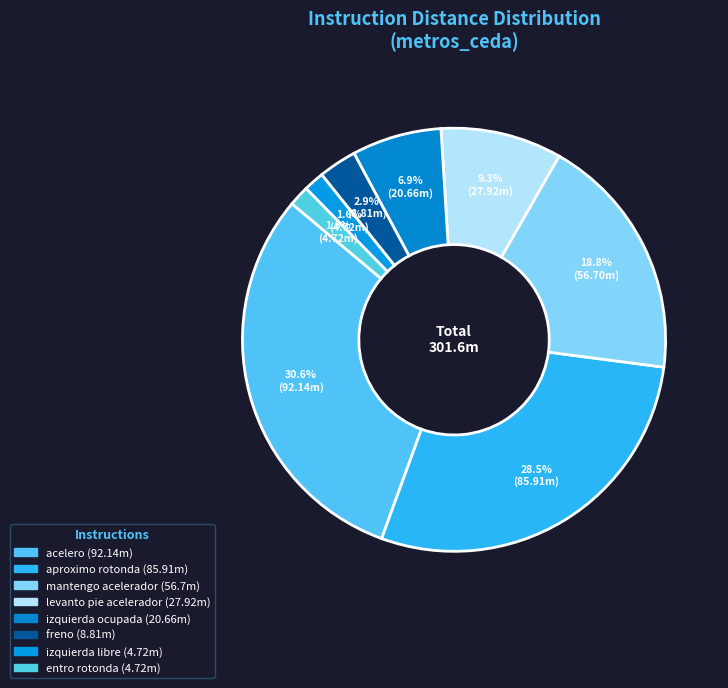

To the nearest percent, what is the difference between the largest and smallest slice percentages?

29%